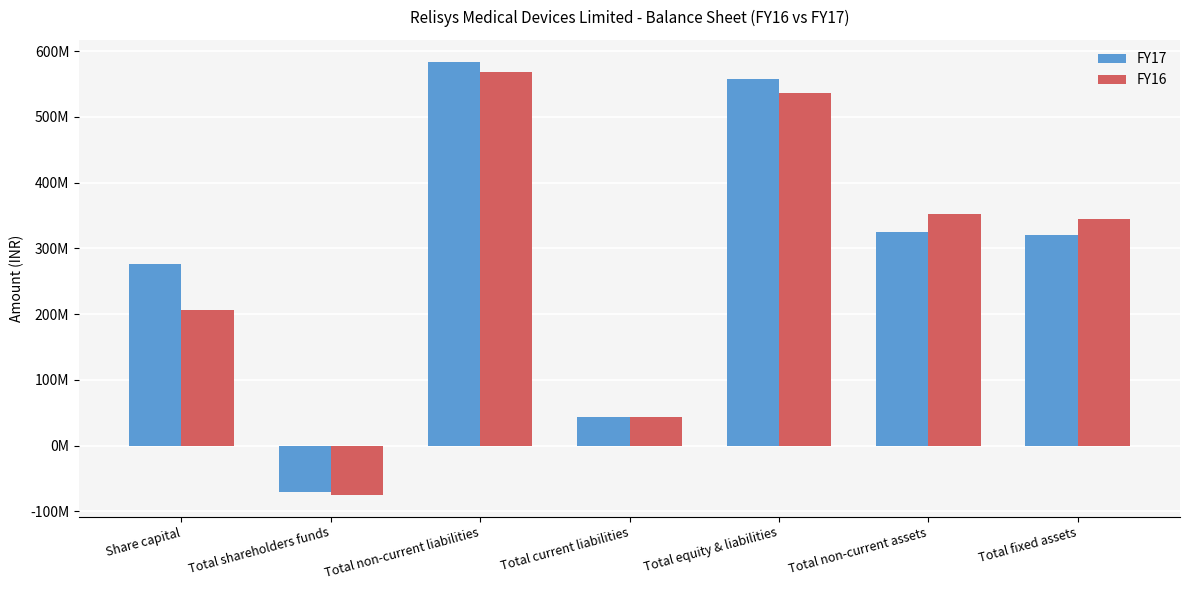

What is the label of the 4th bar from the right?

Total current liabilities